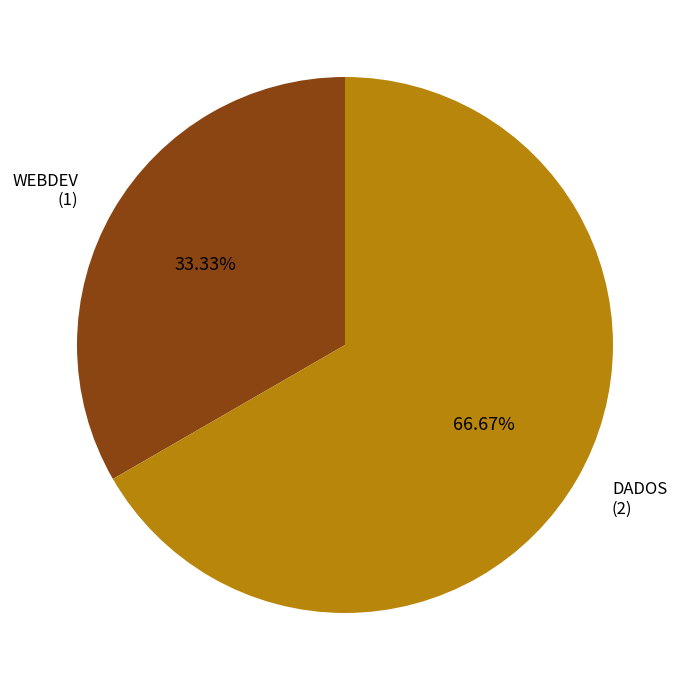

Rank the categories by value from highest to lowest.

DADOS, WEBDEV